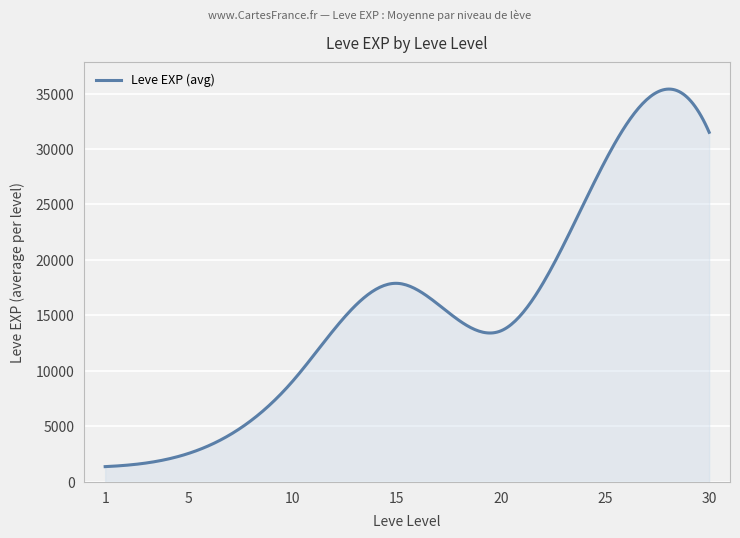

What is the maximum value shown in the chart?

35398.9